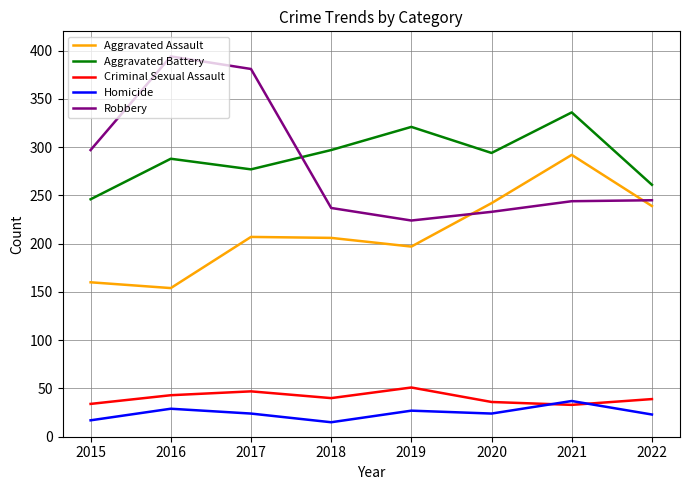

What is the total value across all series at 2016?

908